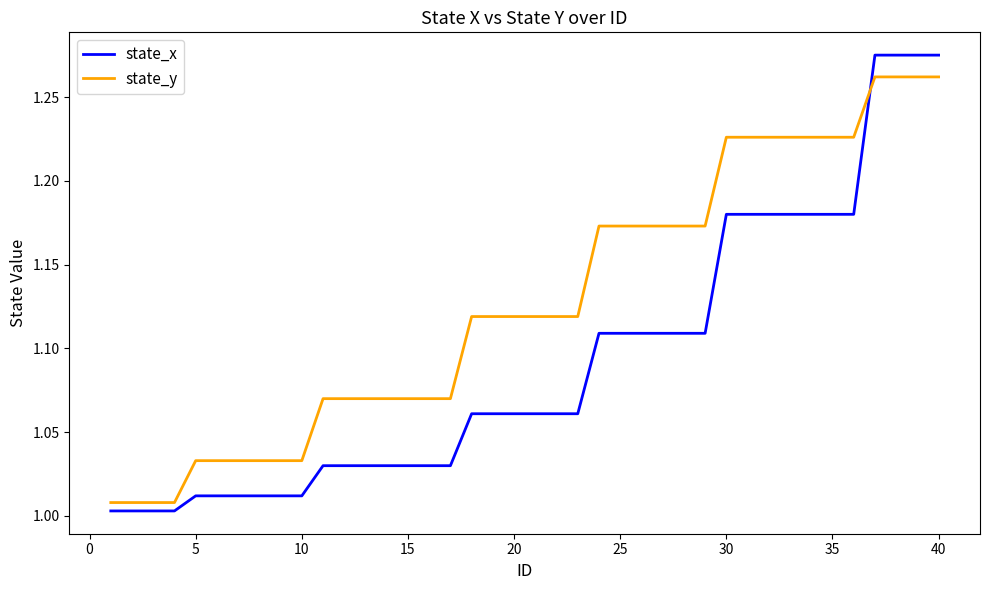

Which series has the largest total across all categories?

state_y